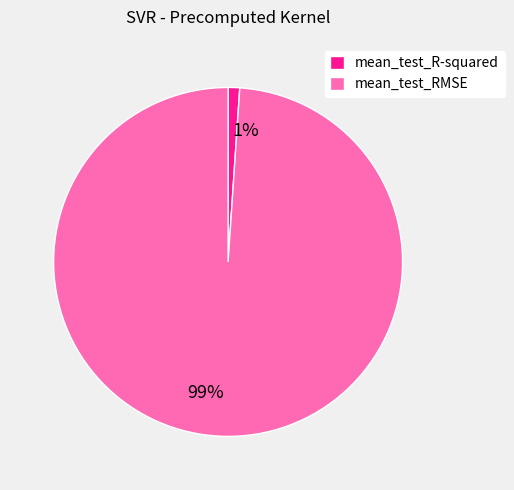

Does any single category account for the majority?

Yes